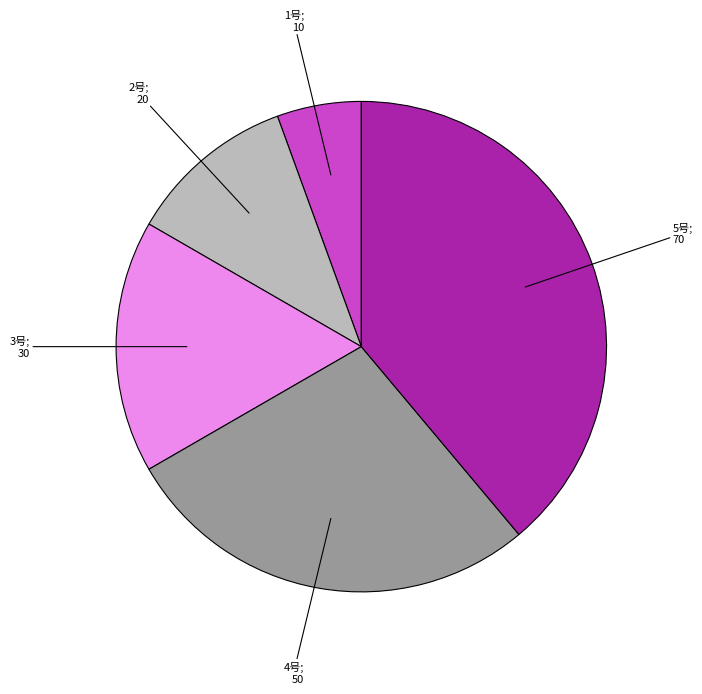

Is there a majority slice in this chart?

No